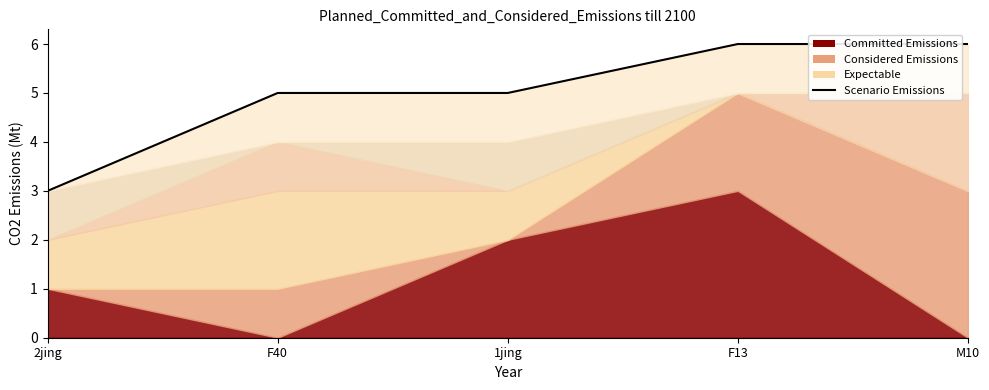

True or false: the data shows 5 at 1jing.

True